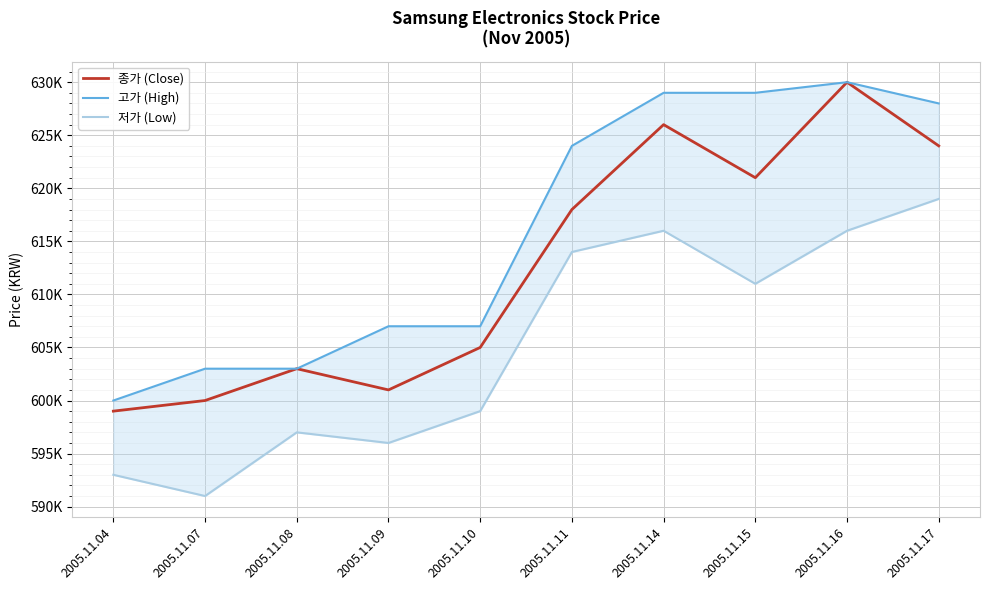

What is the difference between the maximum and minimum values in the 종가 (Close) series?

31000